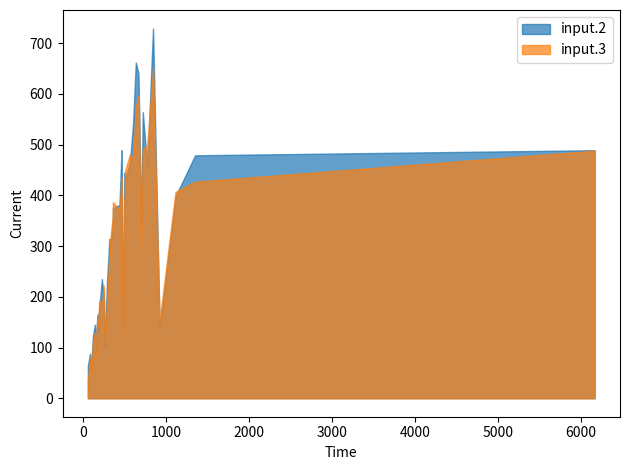

True or false: input.2 has more than 1 interior local peaks.

True